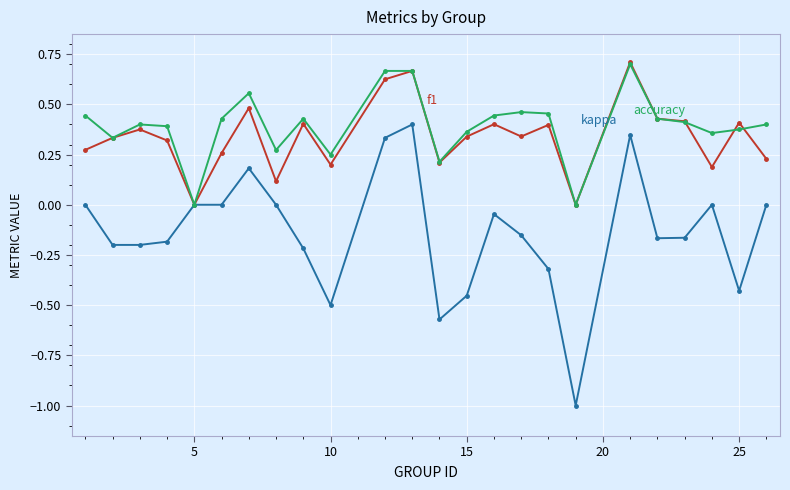

What is the minimum value shown in the chart?

-1.0